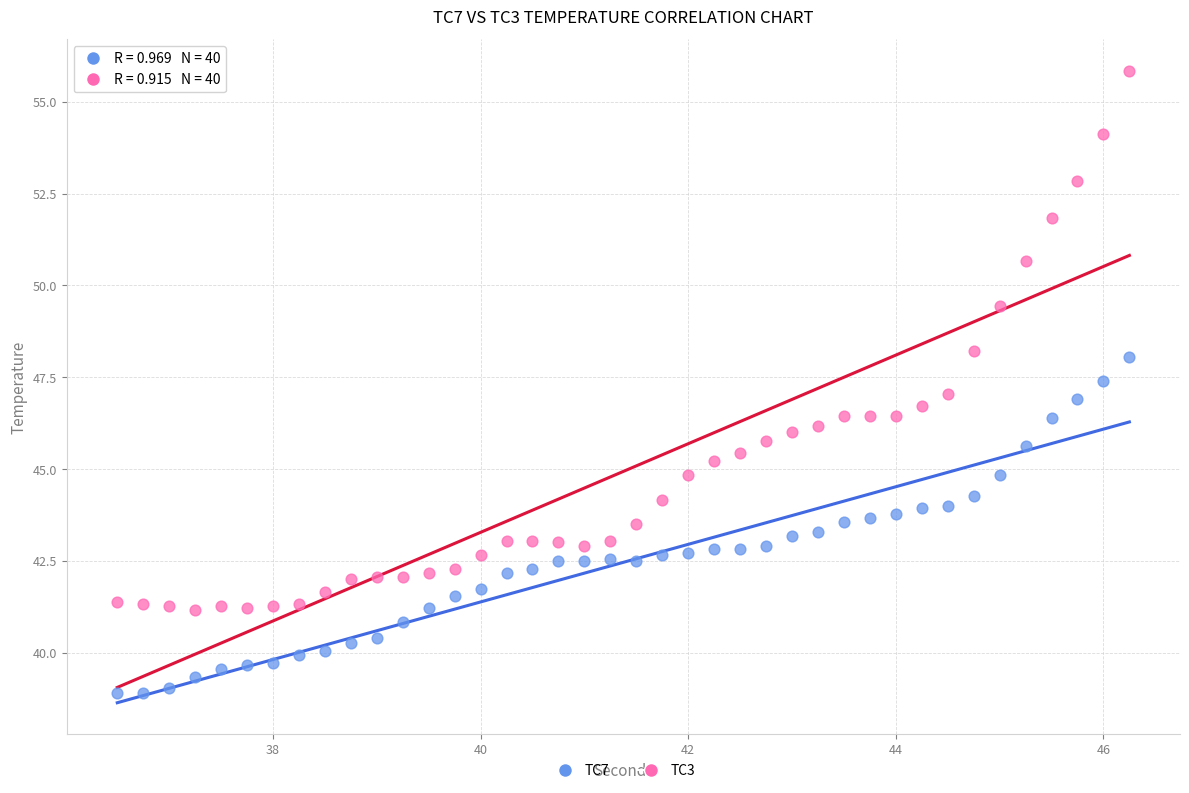

What is the X range (max minus min) for the scatter plot?

9.8